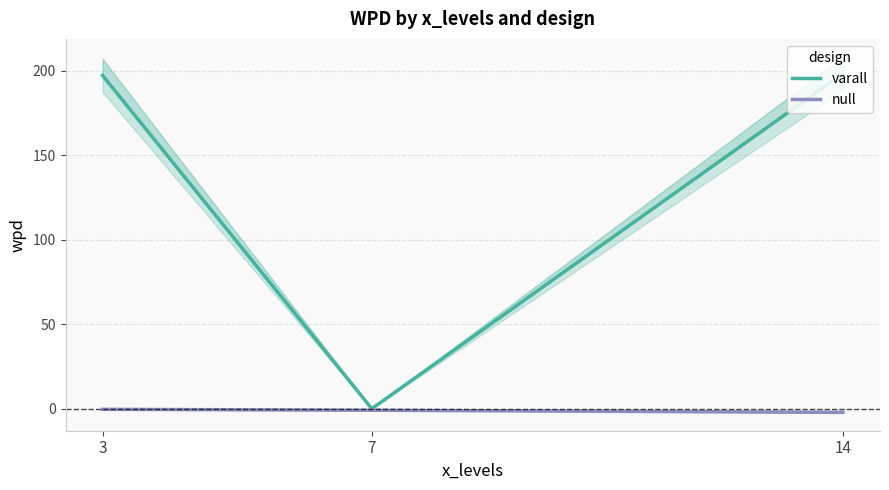

Which series has the largest total across all categories?

varall